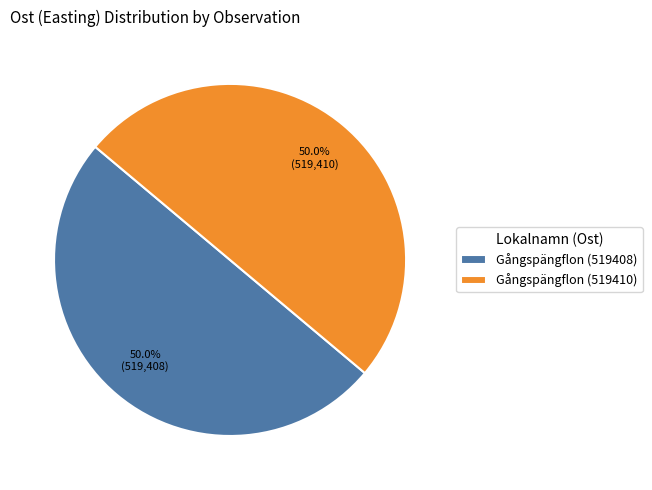

What is the ratio of the value at Gångspängflon (519408) to the value at Gångspängflon (519410)?

1.0